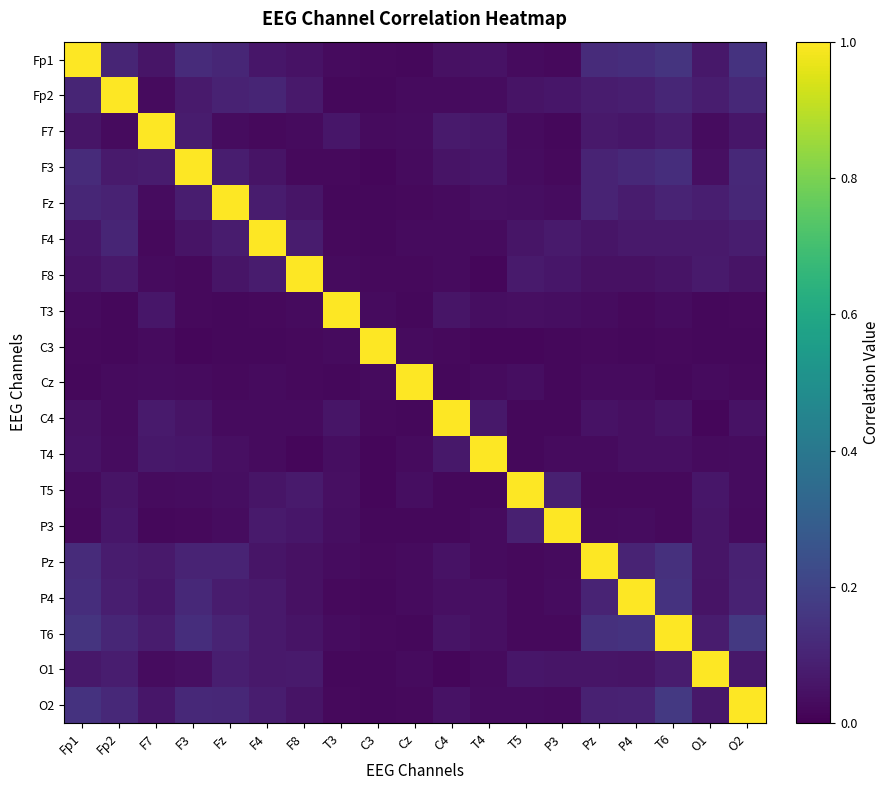

What is the difference between the highest and lowest values at F8?

1.0